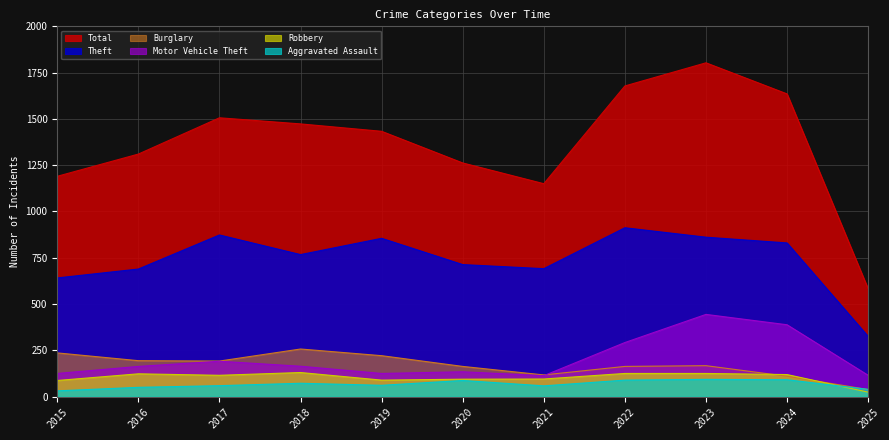

Where does the Total series first go above 1433?

2017